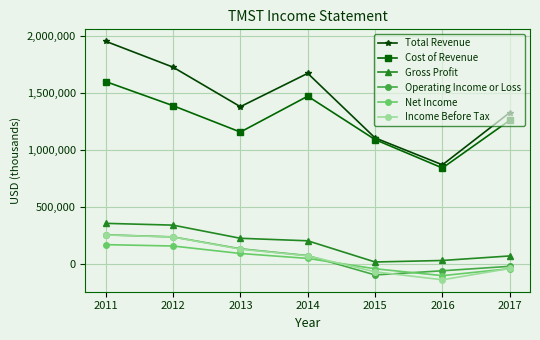

Which series has the largest range (max minus min)?

Total Revenue